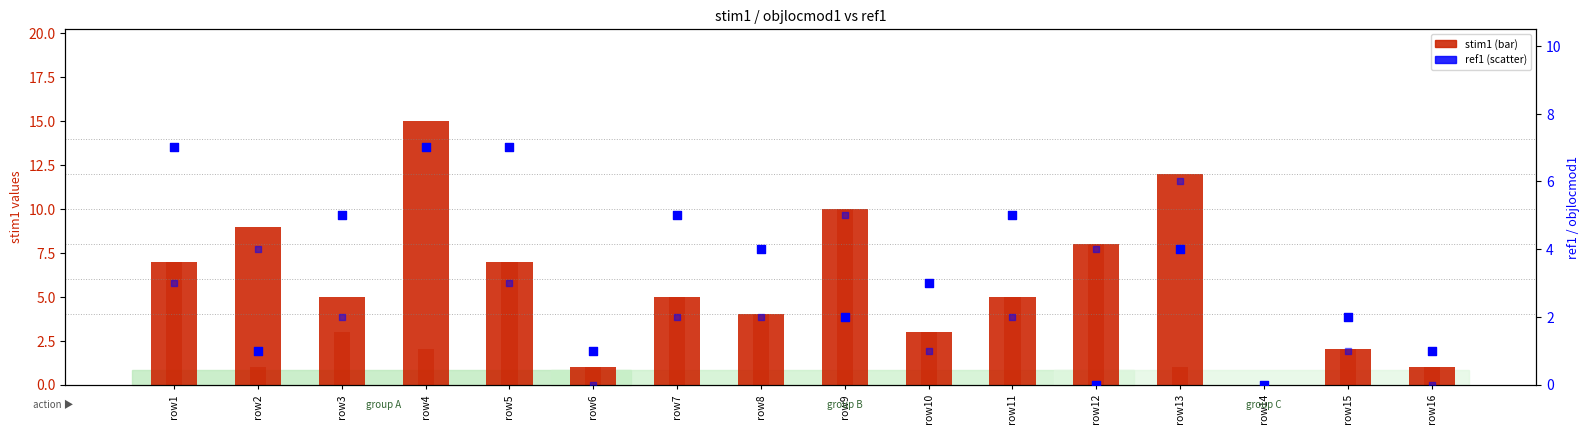

At how many categories does at least one series exceed 10?

2